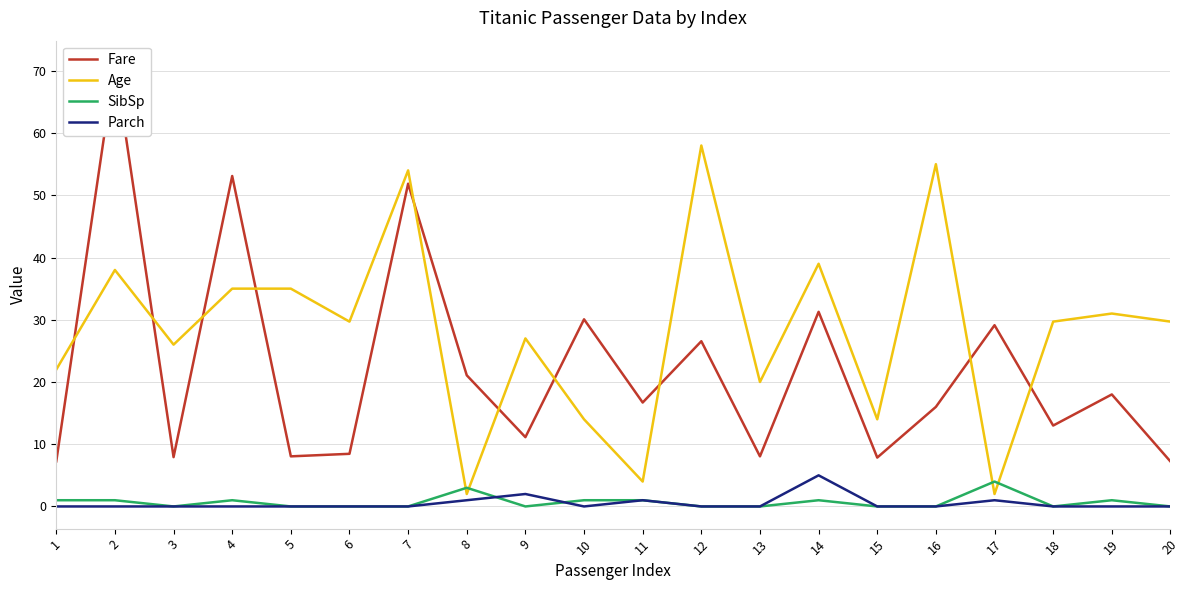

Which series ends up on top after the final intersection of Age and SibSp?

Age